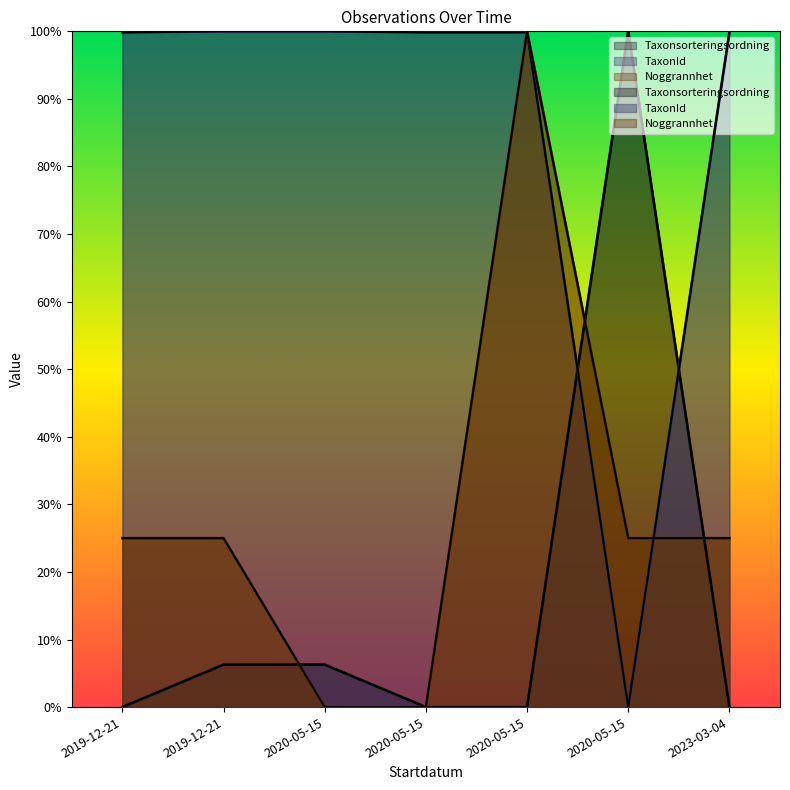

List the series in order of their peak value, lowest first.

Taxonsorteringsordning, TaxonId, Noggrannhet